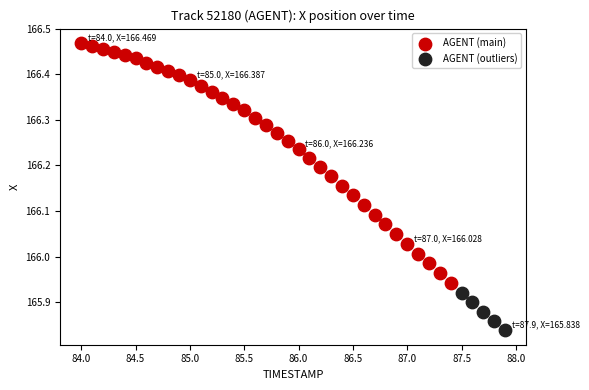

Which series reaches the maximum Y coordinate?

AGENT (main)